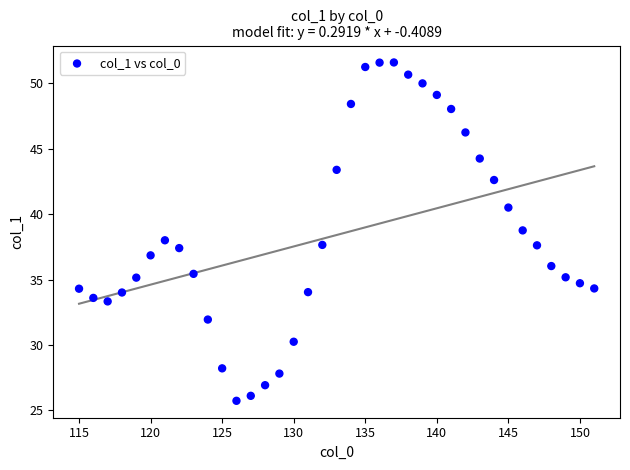

What is the range of Y values (max minus min)?

25.9